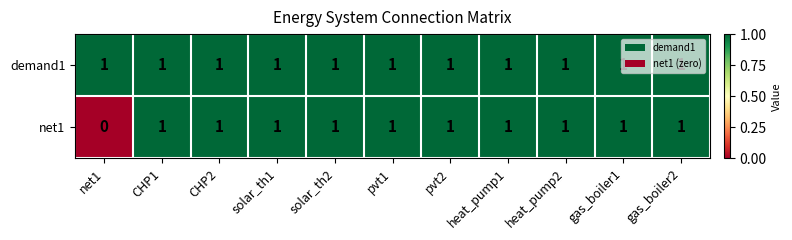

At how many categories does at least one series exceed 0?

11